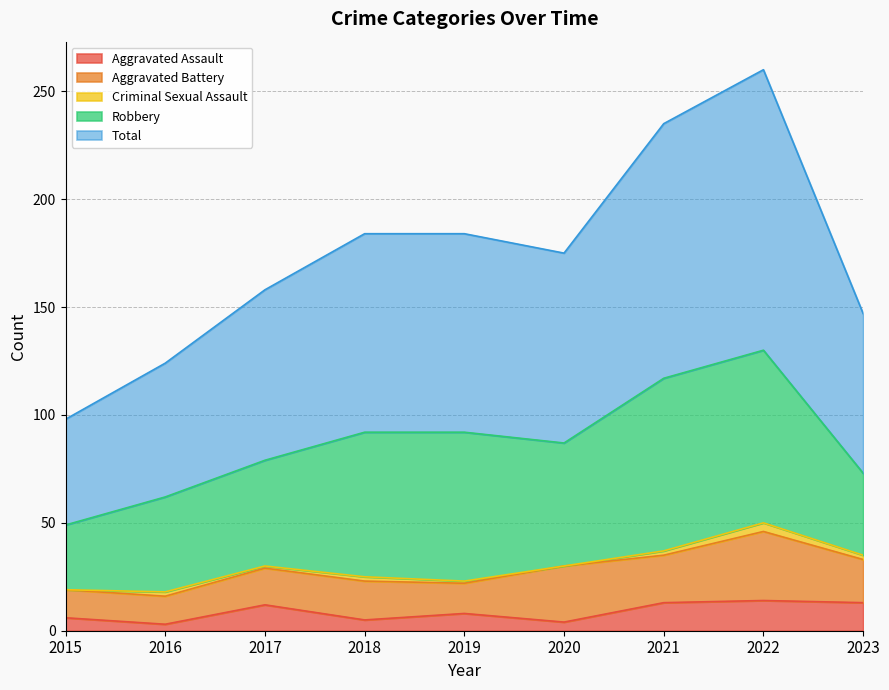

What is the difference between the maximum and minimum values in the Aggravated Assault series?

11